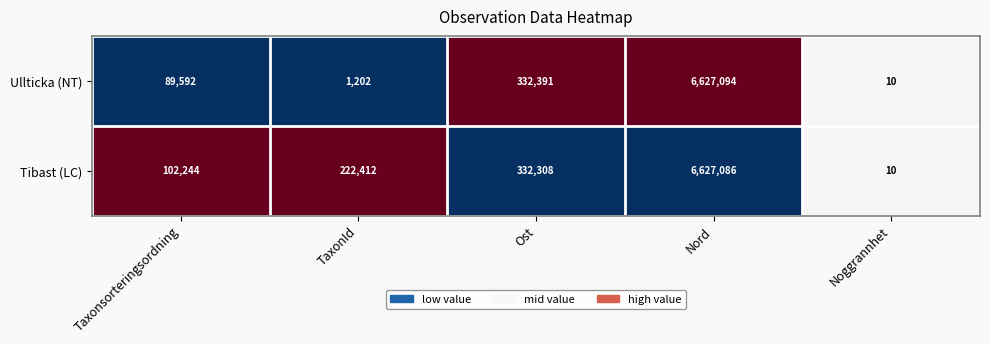

The value of Ullticka (NT) at Noggrannhet is 3. True or false?

False